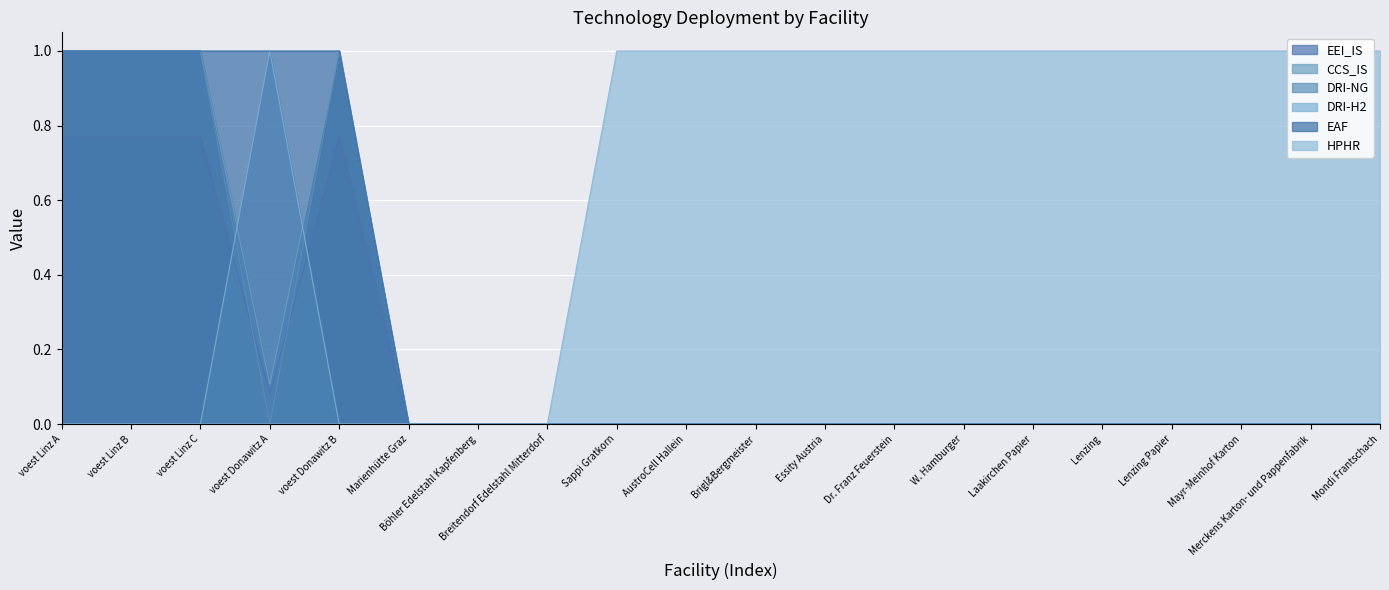

True or false: DRI-NG has more than 1 interior local peaks.

False